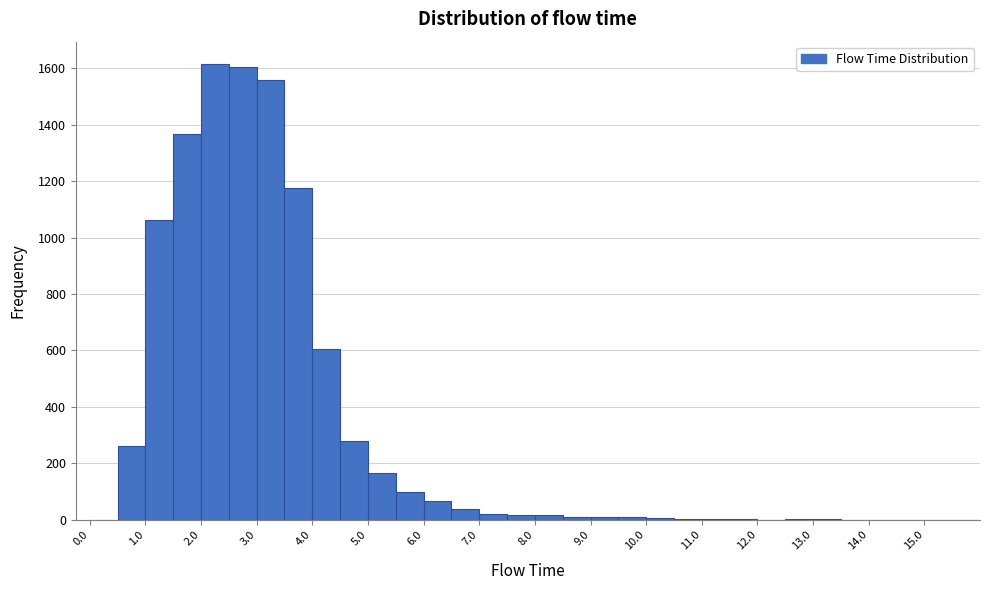

How tall is the bar that spans 6.0 to 6.5 on the x-axis? The values are not printed on the chart, so give them approximately, as read against the axis.

60